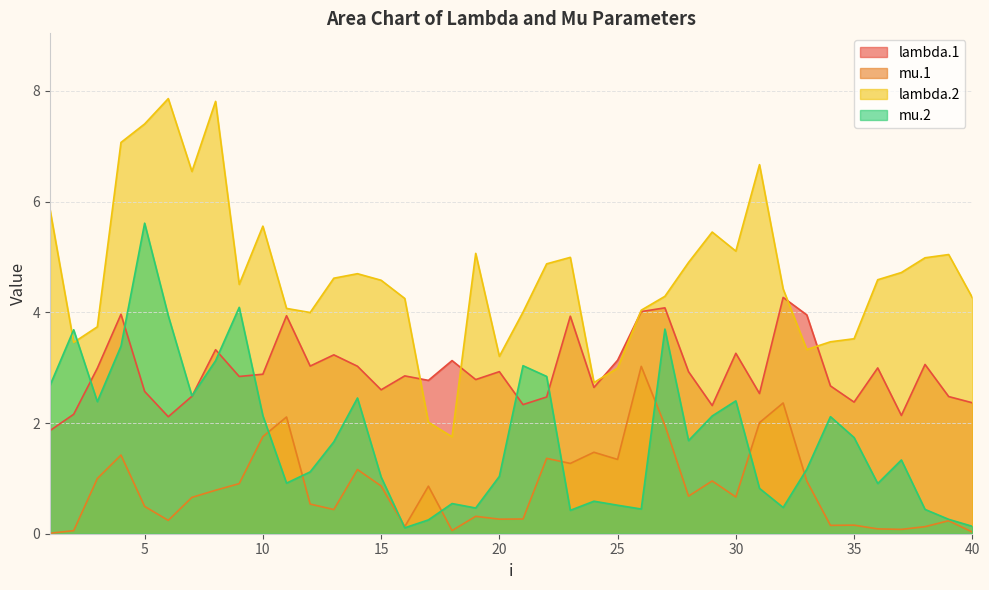

Rank the categories by mu.1 value from highest to lowest.

26, 32, 11, 31, 27, 10, 24, 4, 22, 25, 23, 14, 3, 29, 33, 9, 15, 17, 8, 28, 30, 7, 12, 5, 13, 19, 21, 20, 6, 39, 35, 34, 38, 16, 36, 37, 18, 2, 40, 1